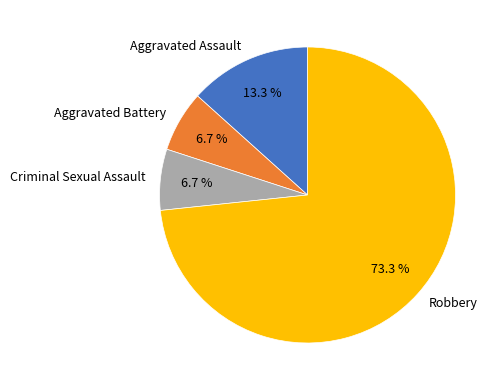

To the nearest percent, what is the difference between the Robbery and Aggravated Battery slice percentages?

67%